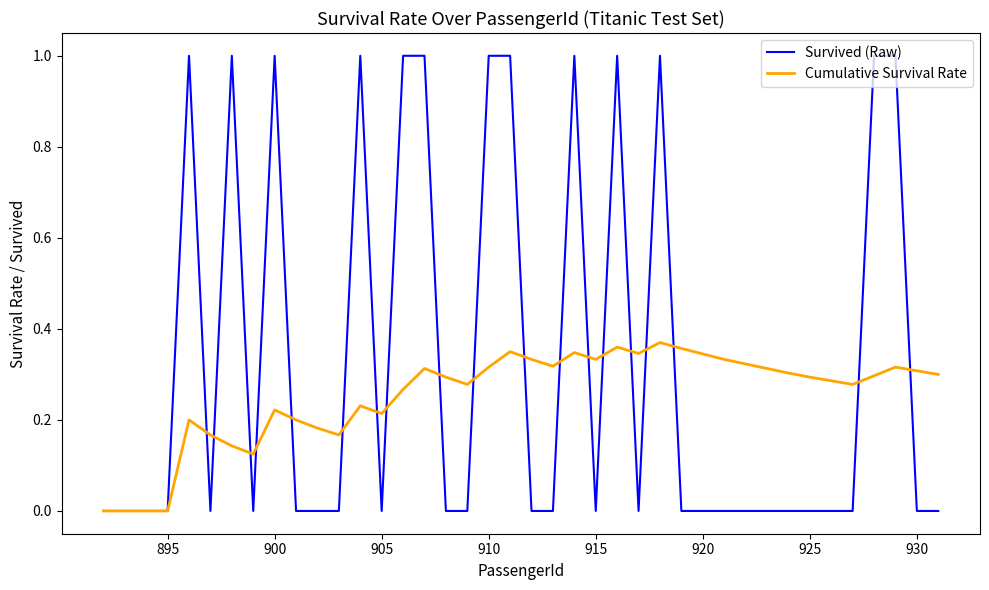

List the series in order of their overall mean, lowest first.

Cumulative Survival Rate, Survived (Raw)